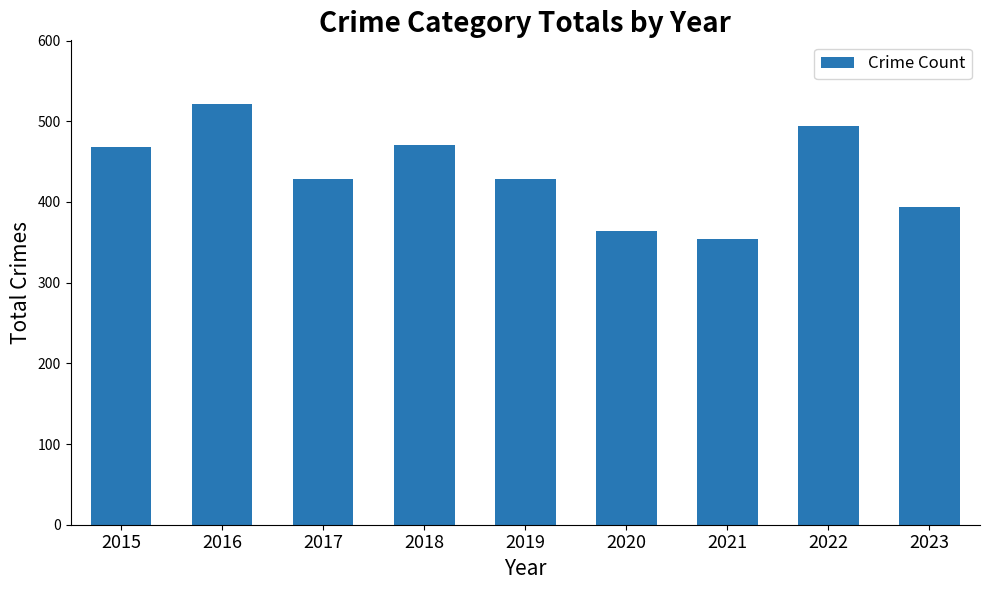

What is the average value?

436